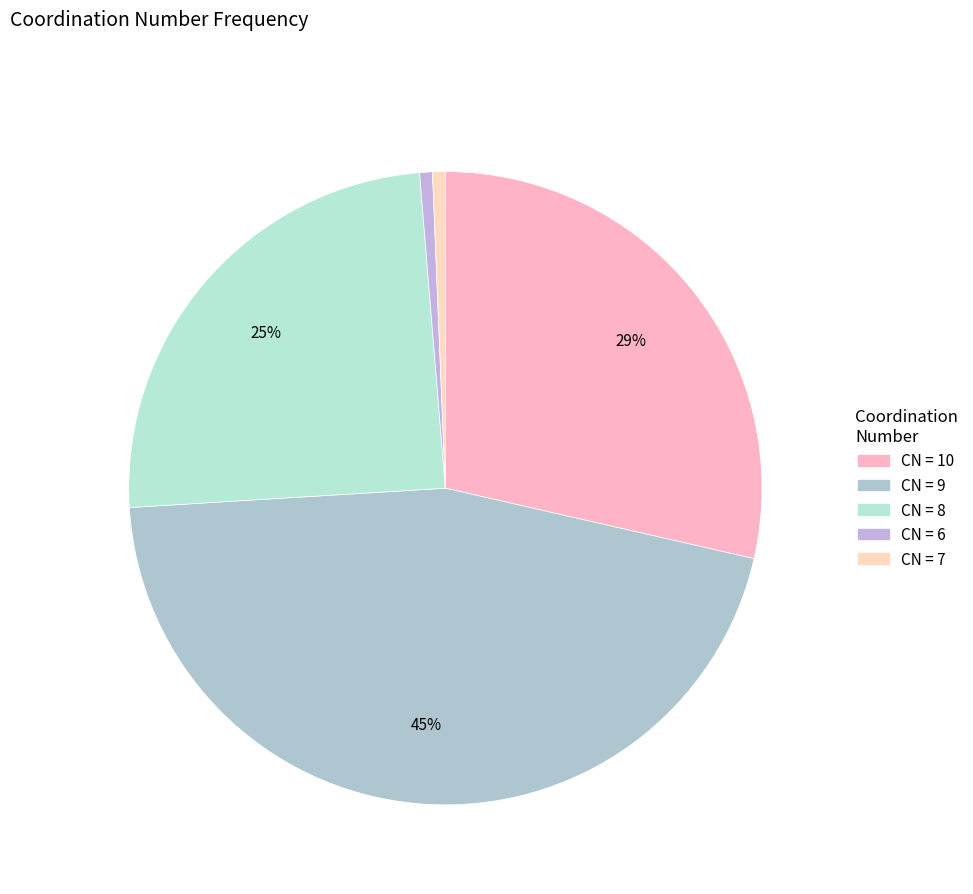

Count the number of slices in the pie.

5